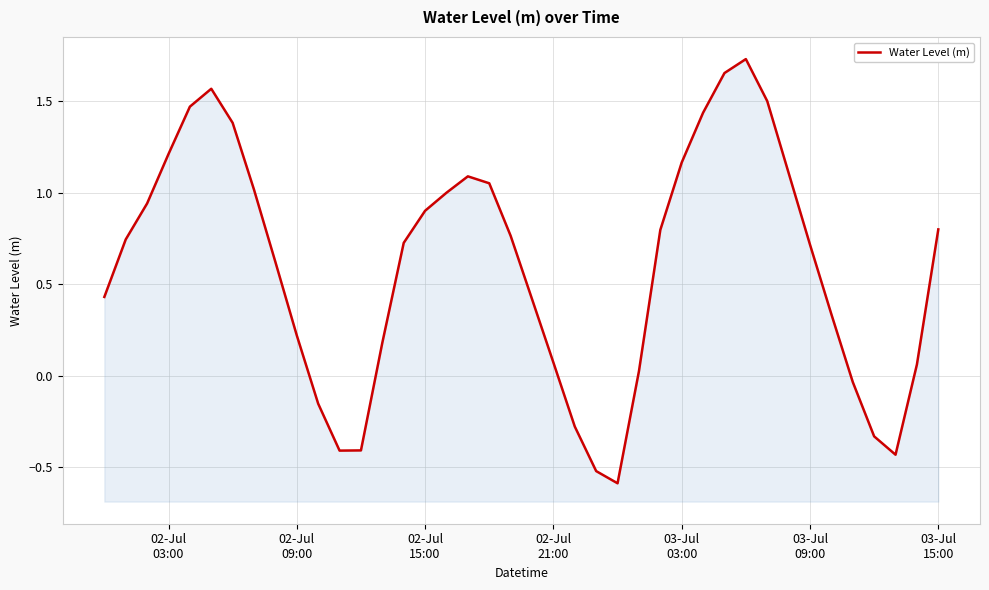

Count the number of data series in this chart.

1